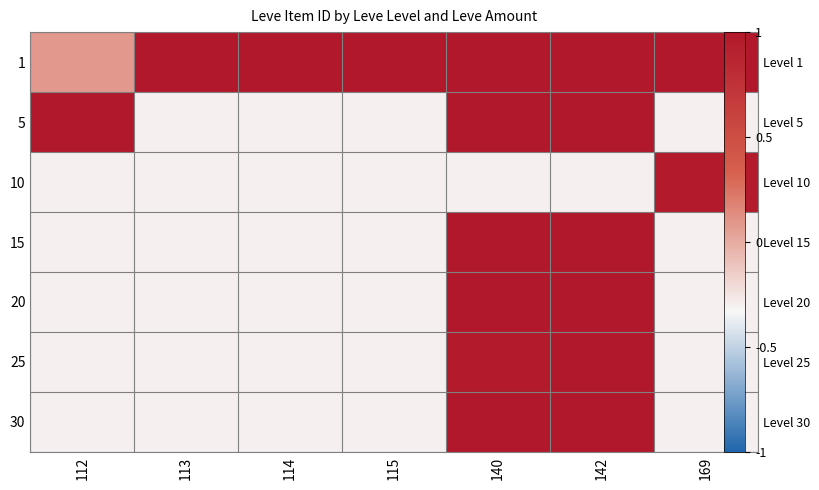

At which label does 10 first exceed 0?

169